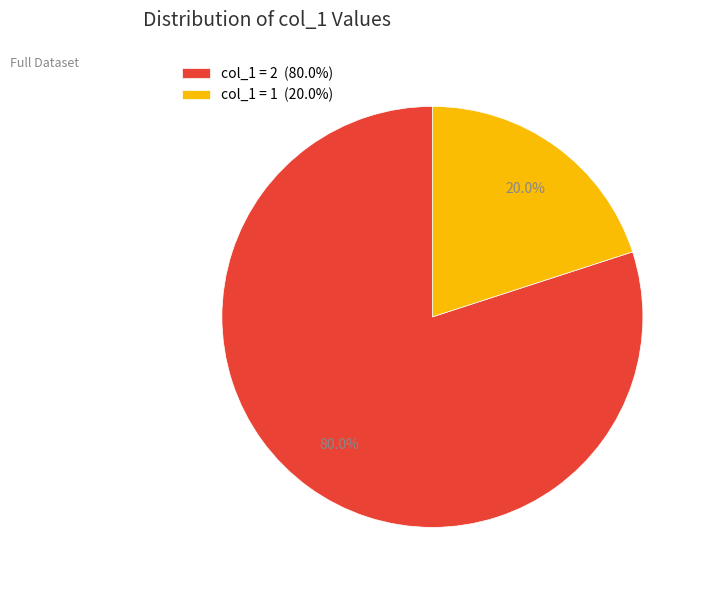

What is the smallest slice in the pie chart?

col_1 = 1 (20.0%)